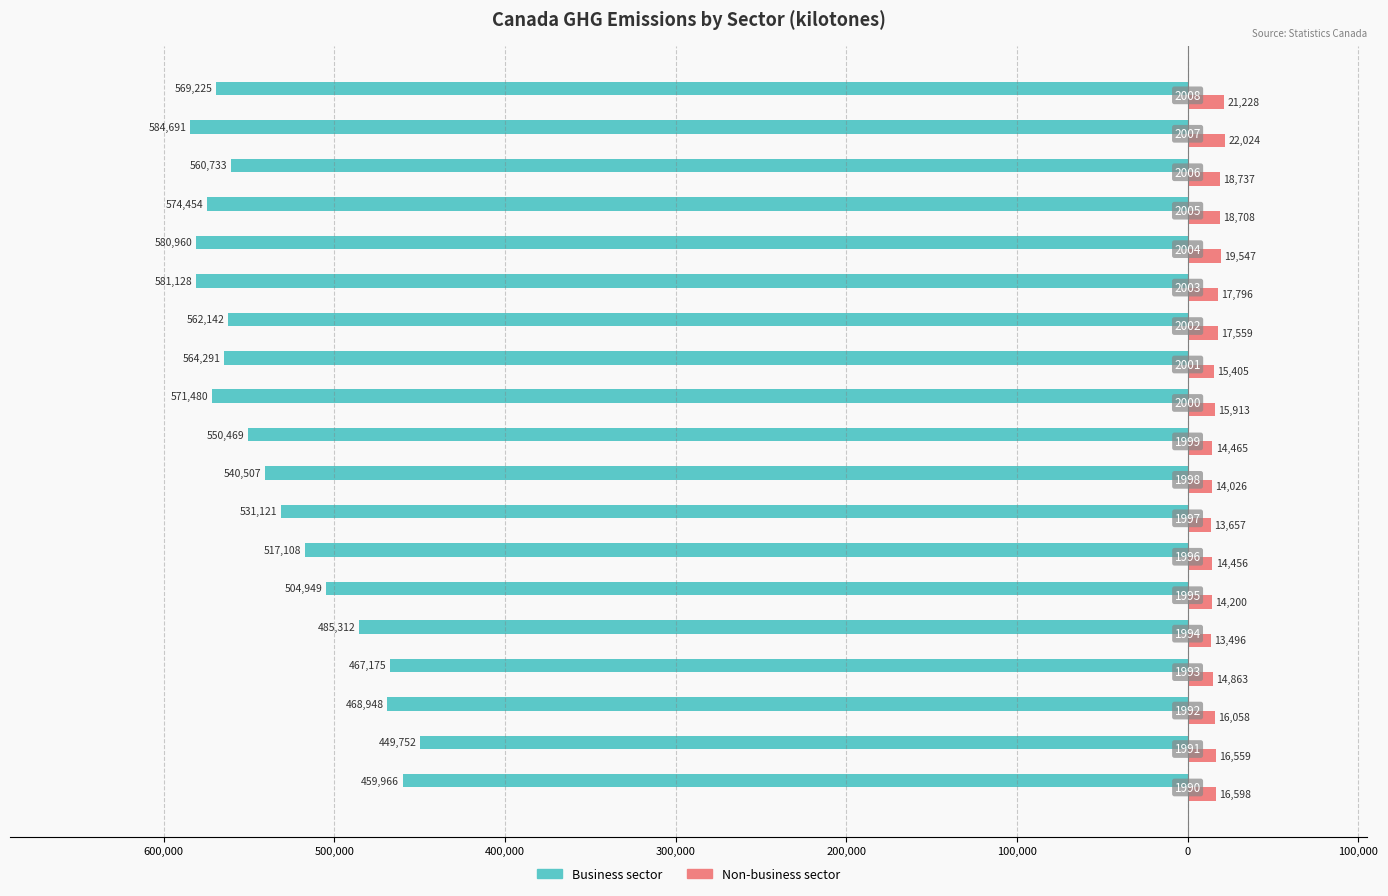

What are all the series names shown in the legend?

Business sector, Non-business sector